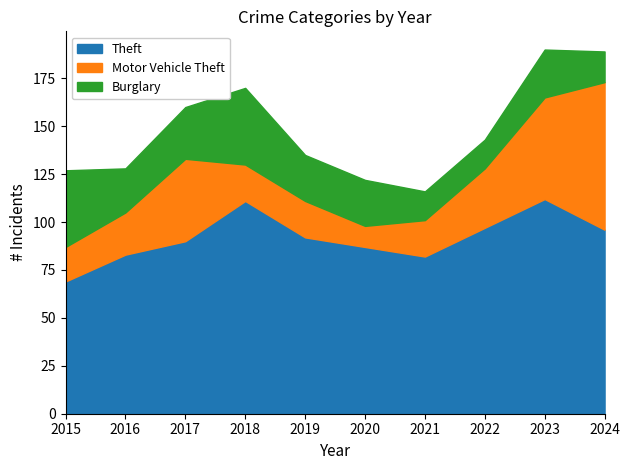

What is the value of the Motor Vehicle Theft point at the 8th from the left?

31